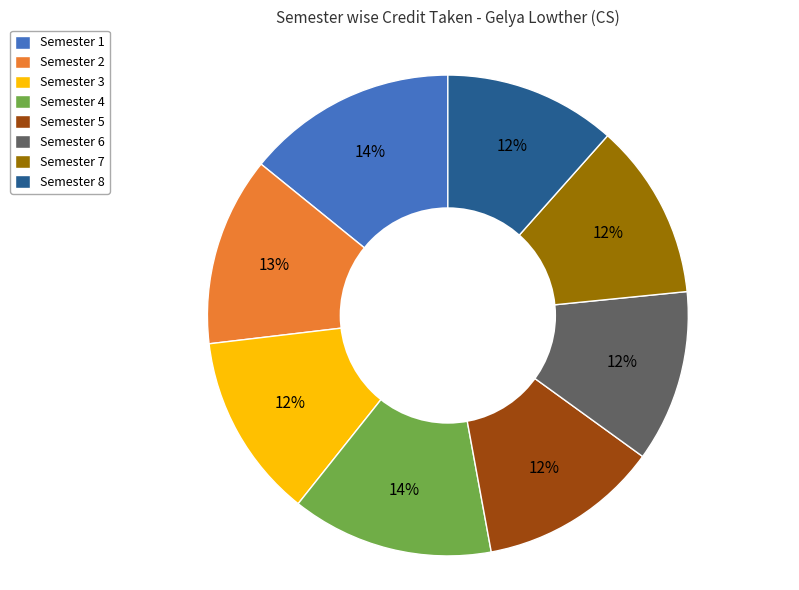

Is there a majority slice in this chart?

No